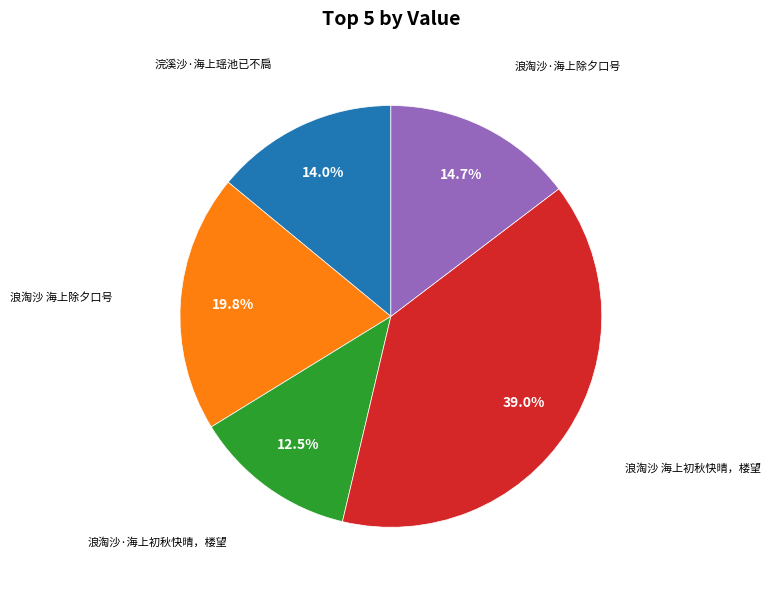

To the nearest percent, what is the difference between the largest and smallest slice percentages?

26%